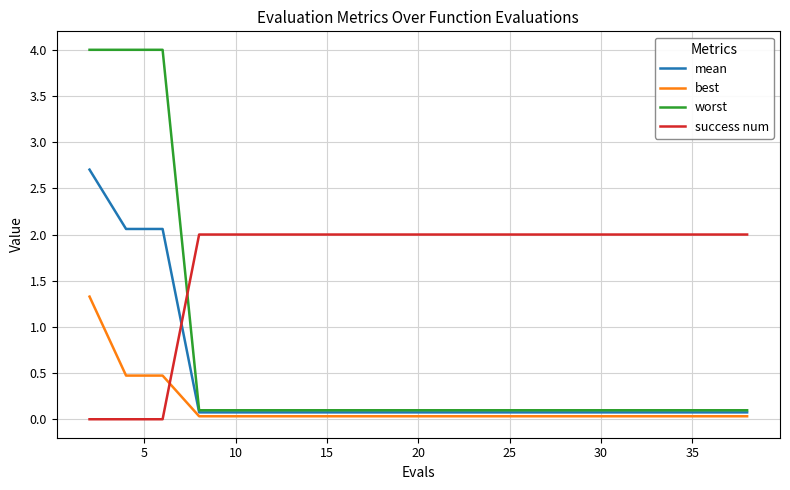

Which series has the largest total across all categories?

success num